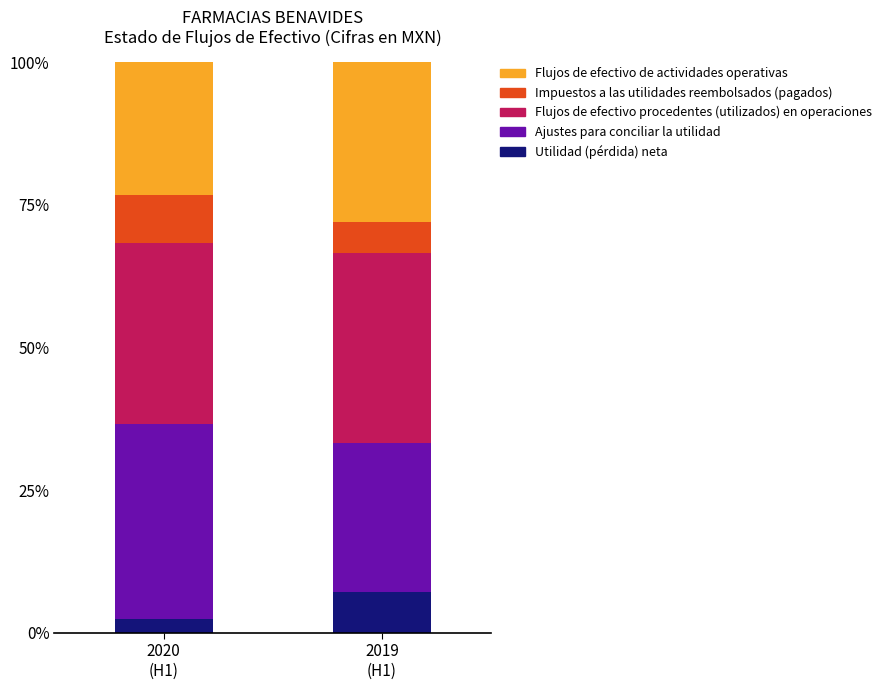

What is the minimum value for Utilidad (pérdida) neta?

2.5